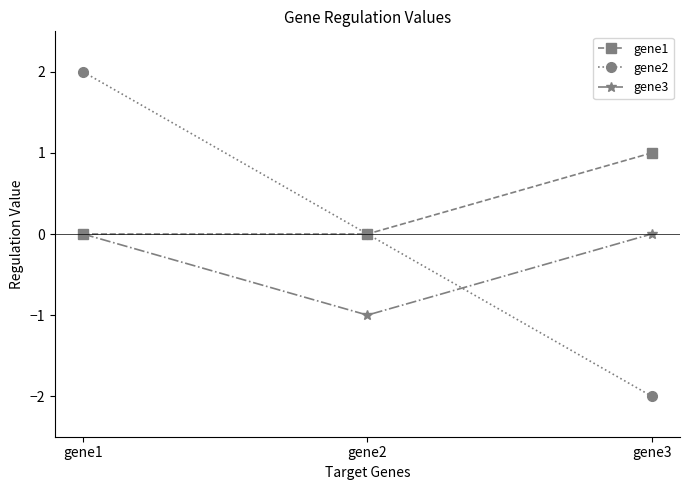

What is the average value of the gene1 series?

0.3